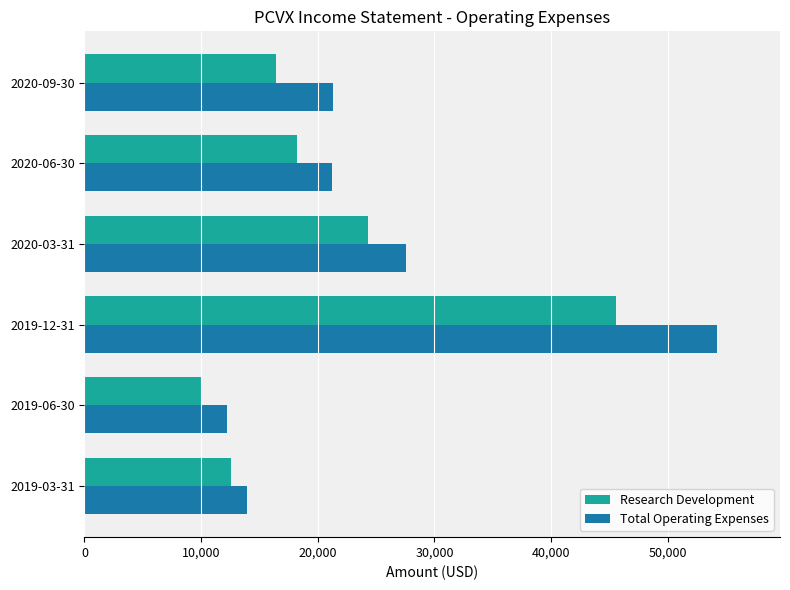

The value of Research Development at 2019-06-30 is 10000. True or false?

True